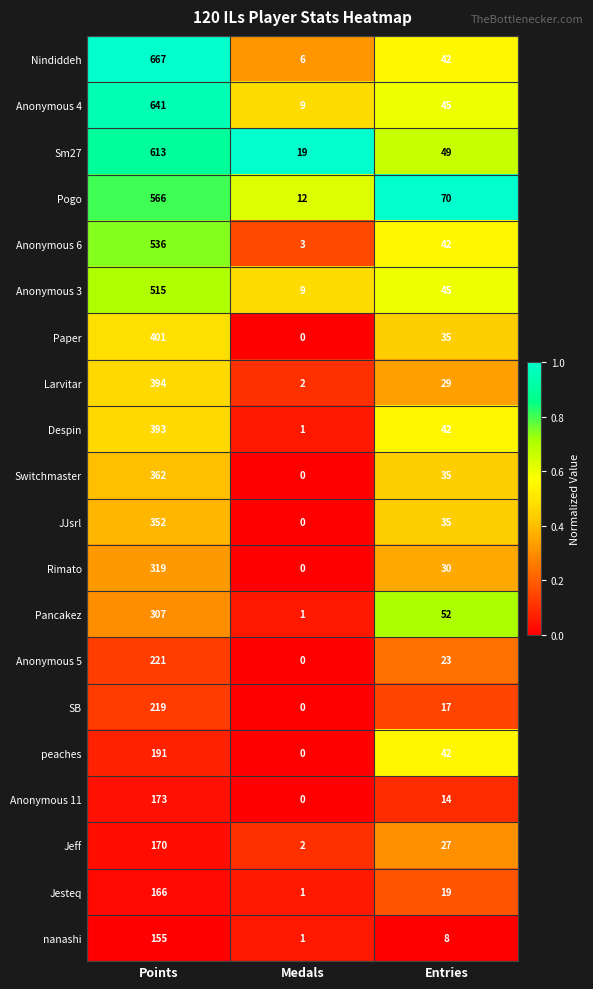

What is the total value across all series at Medals?

66